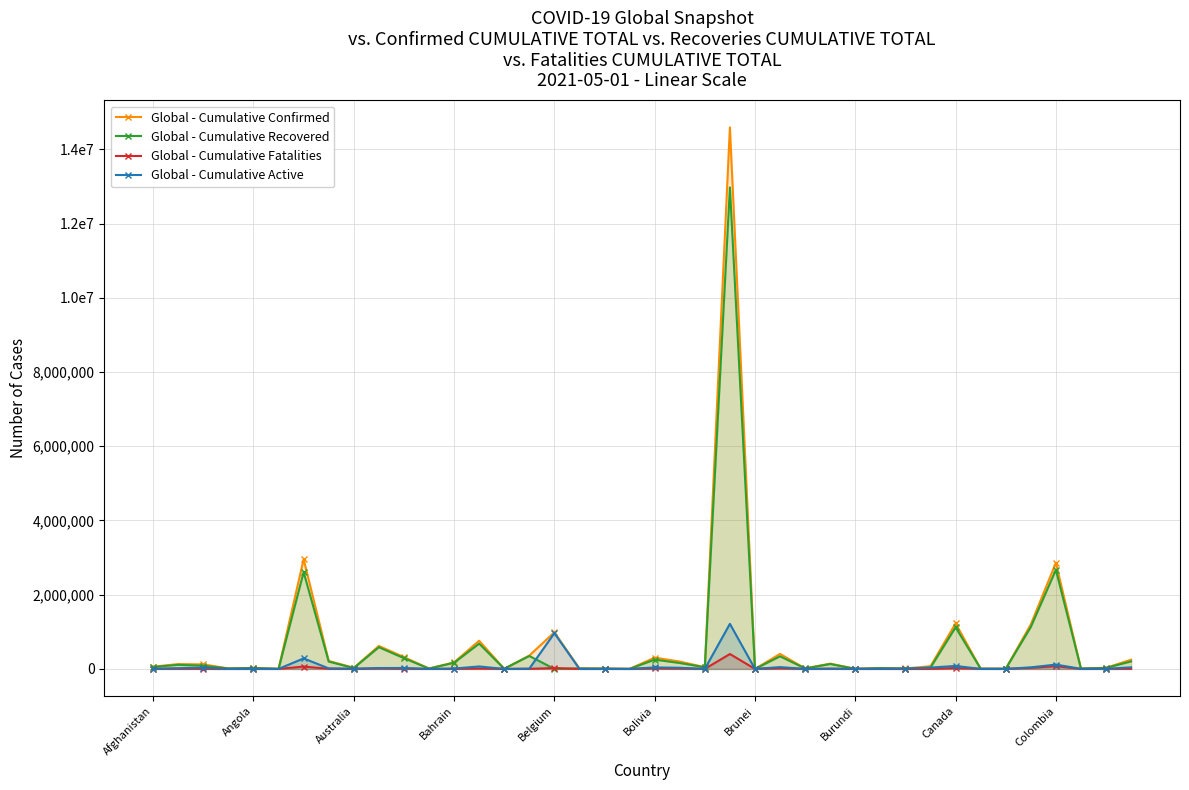

Which series has the largest total across all categories?

Global - Cumulative Confirmed